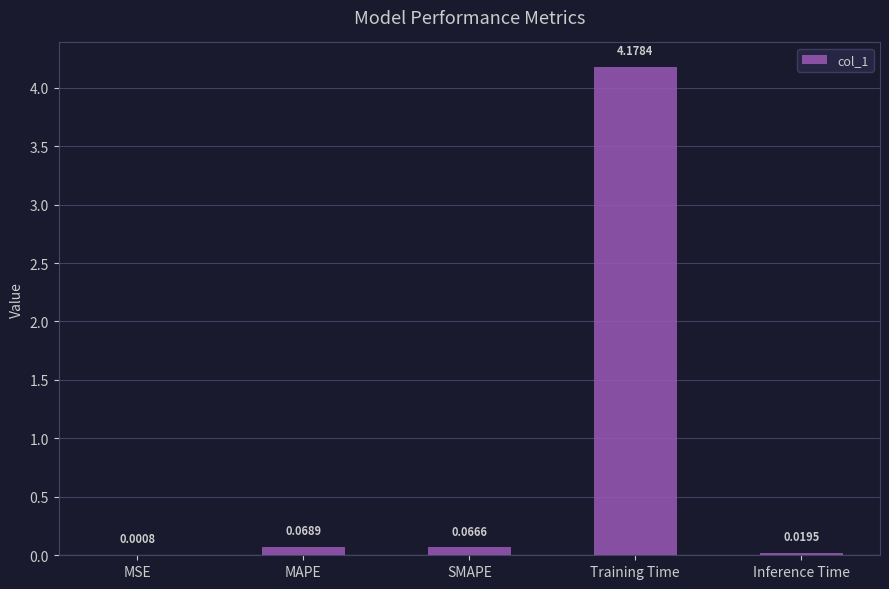

Which has a higher value, MSE or SMAPE?

SMAPE